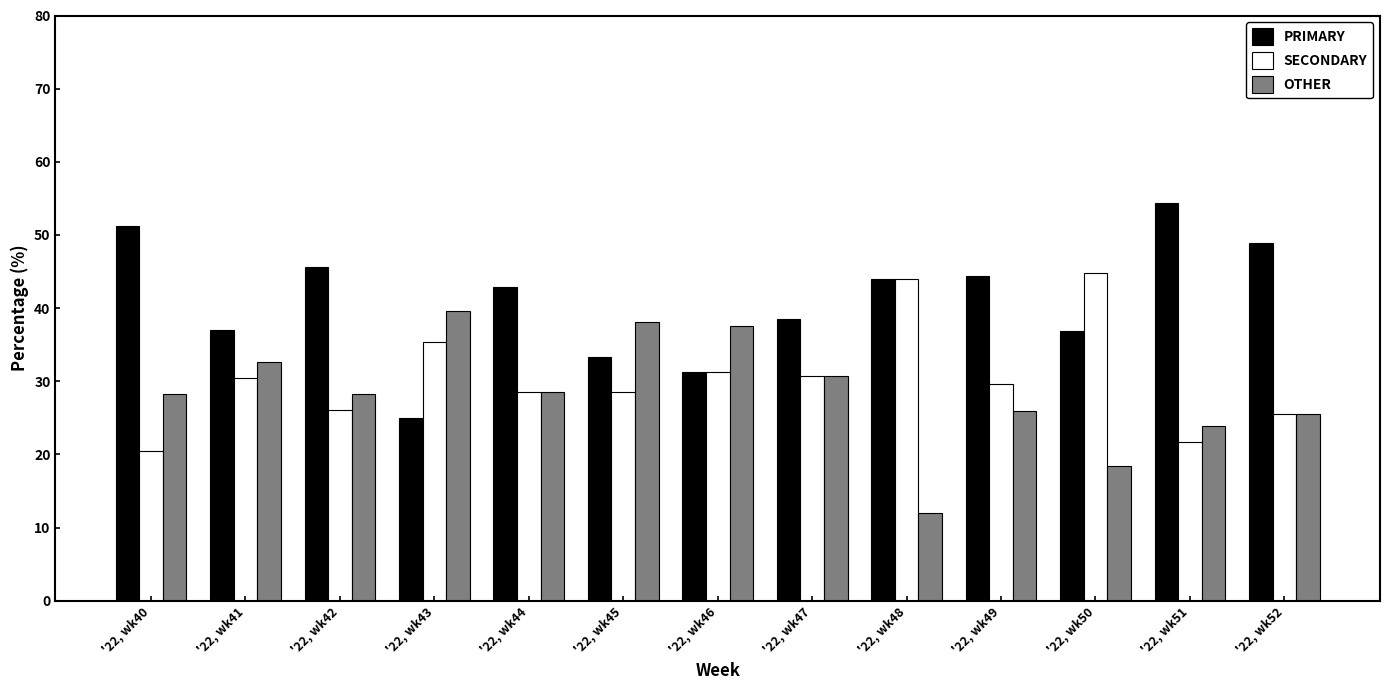

Which series has the widest spread of values?

PRIMARY